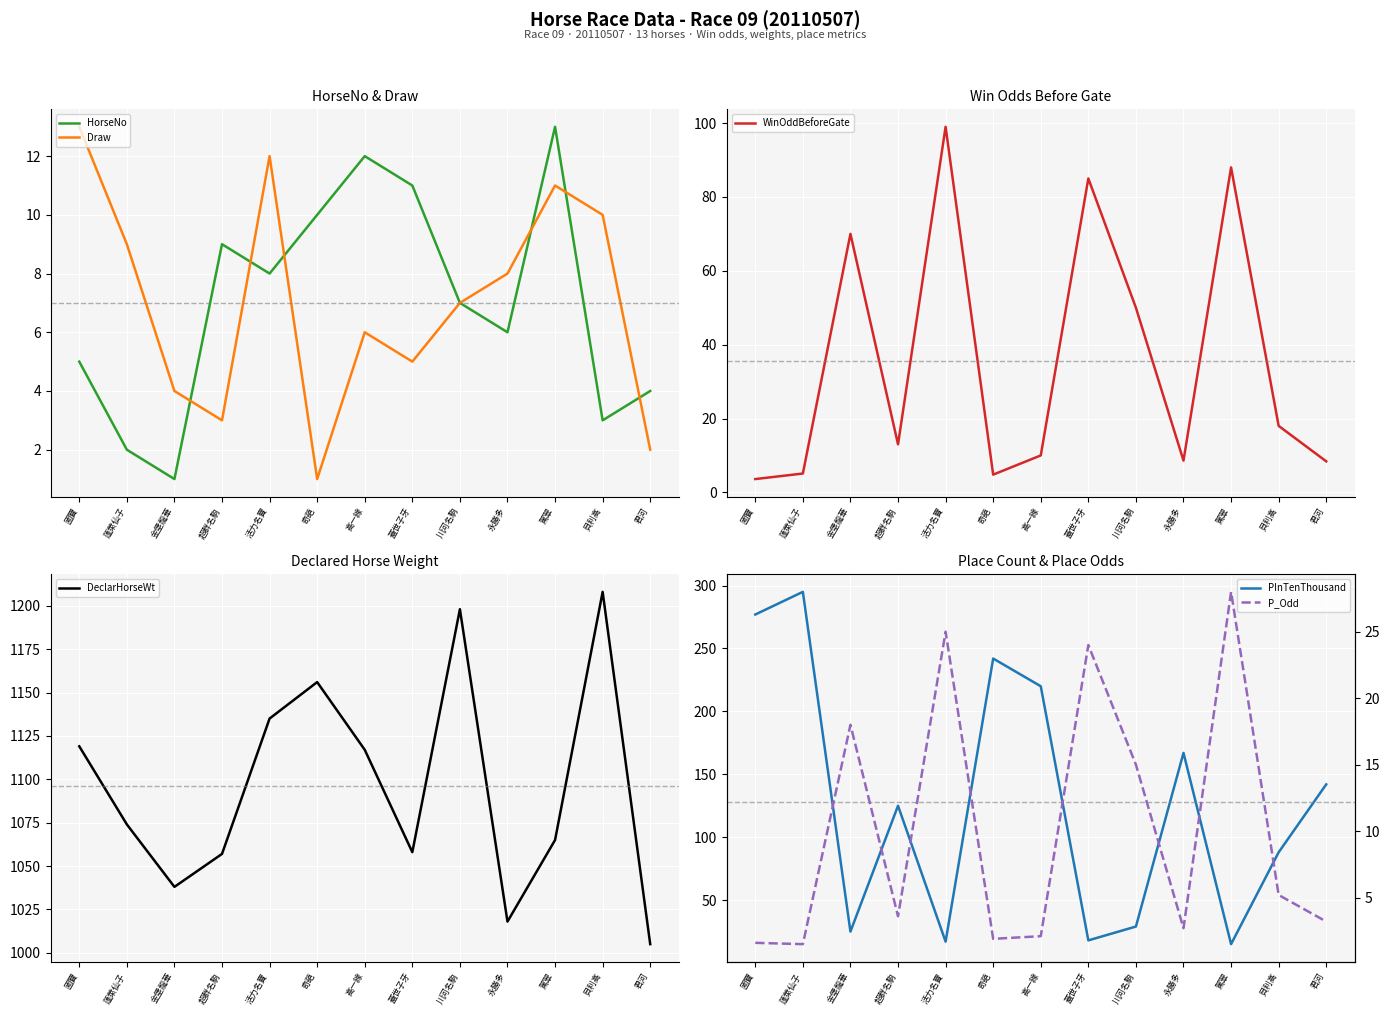

What are all the series names shown in the legend?

HorseNo, Draw, WinOddBeforeGate, DeclarHorseWt, PInTenThousand, P_Odd